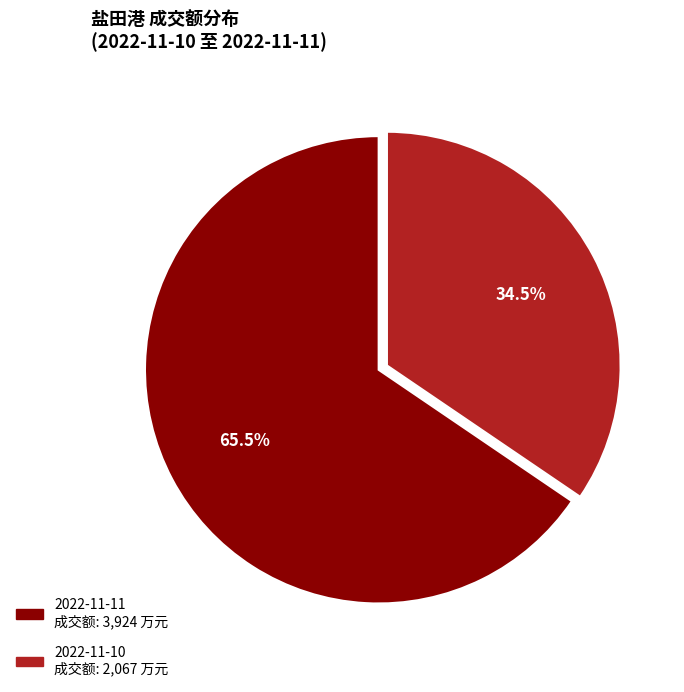

To the nearest percent, what is the difference between the largest and smallest slice percentages?

31%